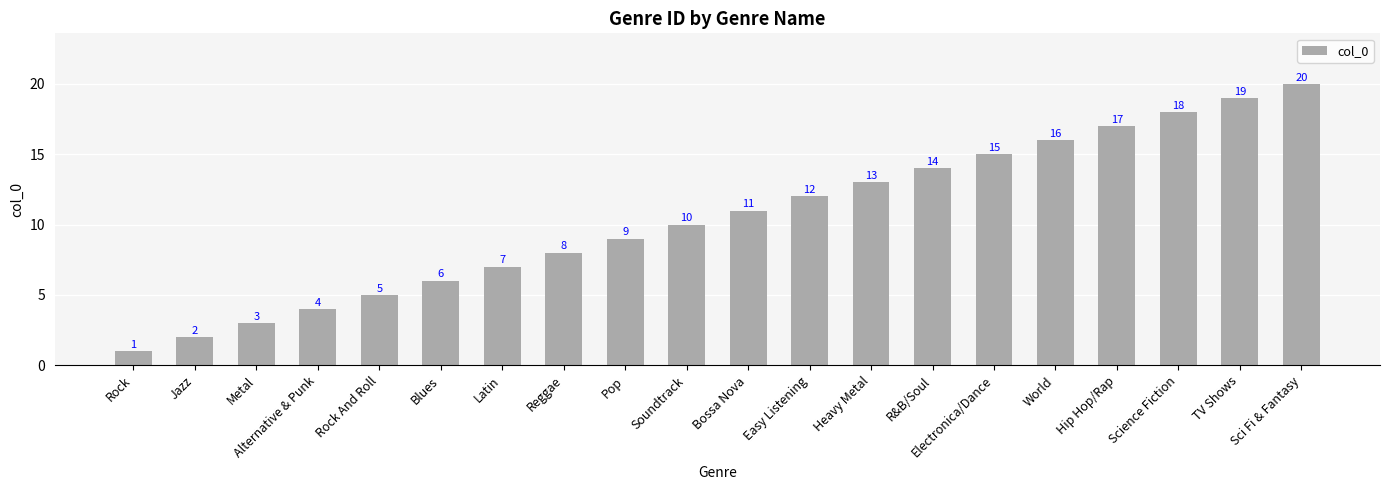

What is the sum of all values?

210